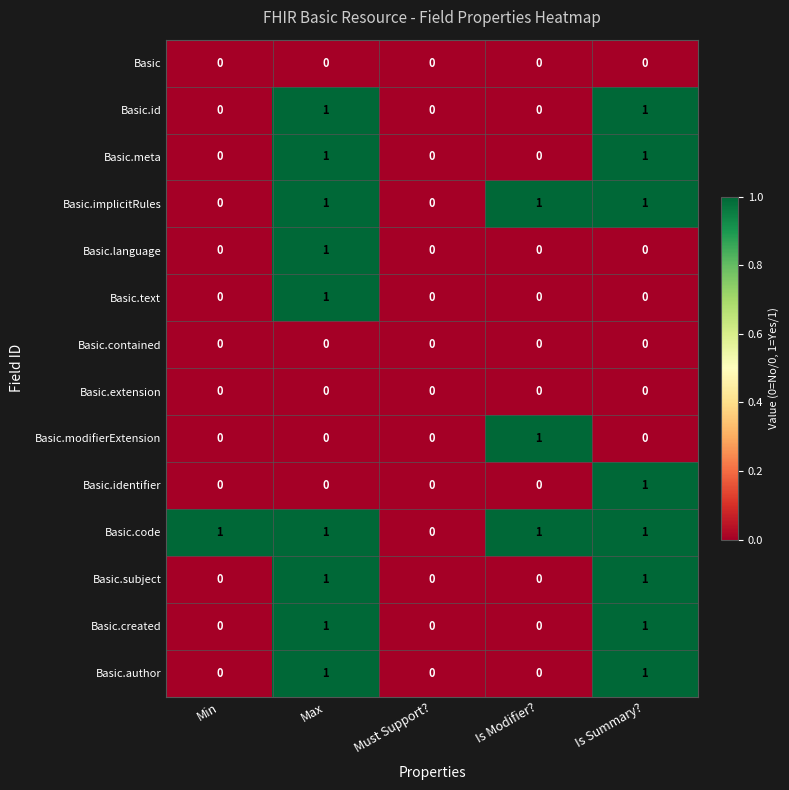

What is the total value across all series at Is Summary??

8